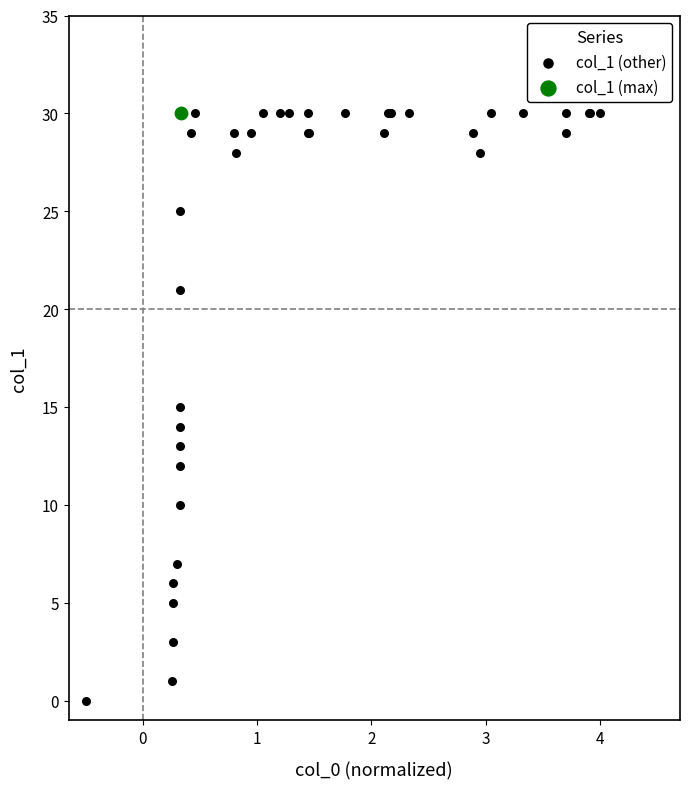

What are all the series names shown in the legend?

col_1 (other), col_1 (max)